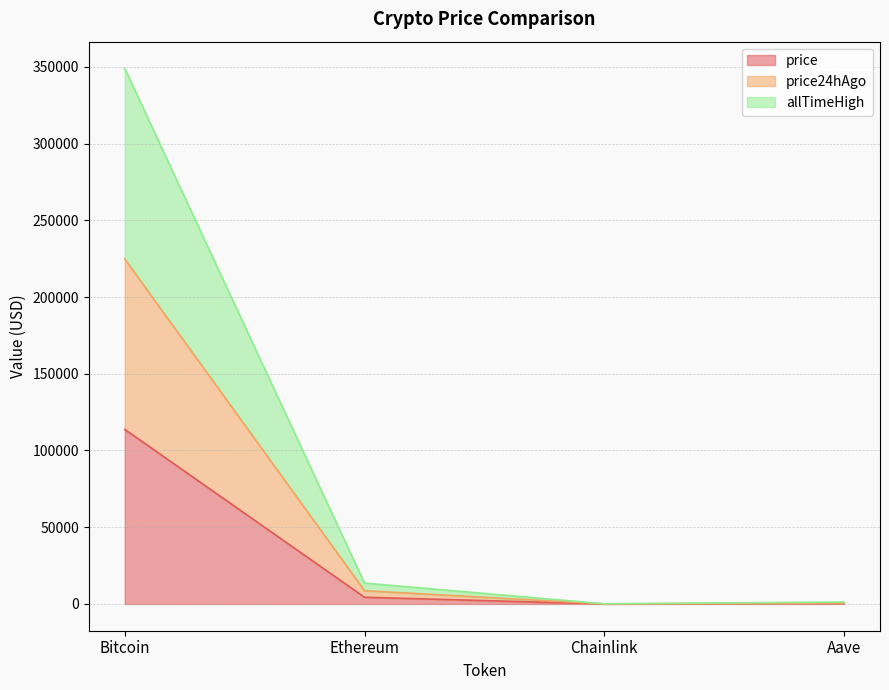

What is the total value across all series at Ethereum?

13595.2